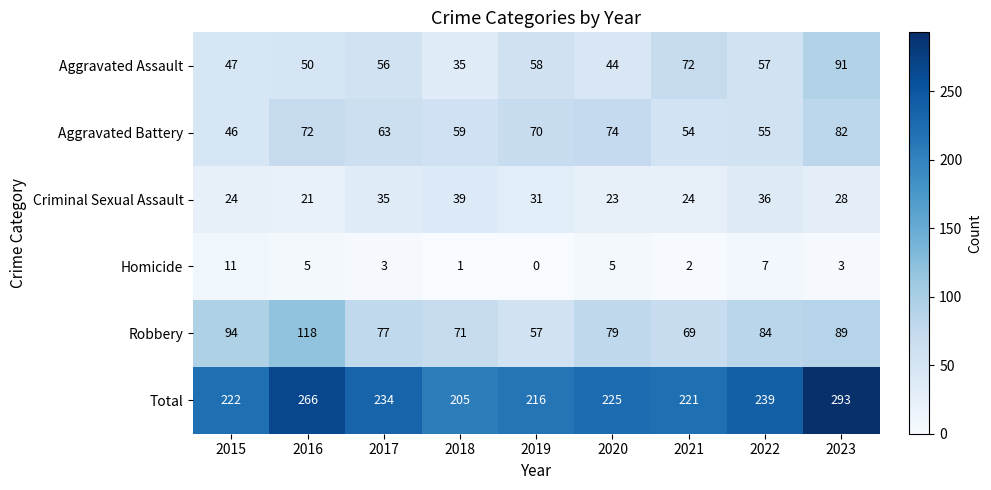

What is the difference between the Homicide values at 2023 and 2022?

4